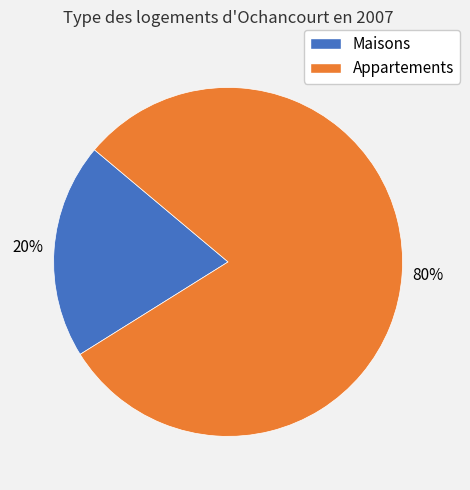

Which has a higher value, Maisons or Appartements?

Appartements